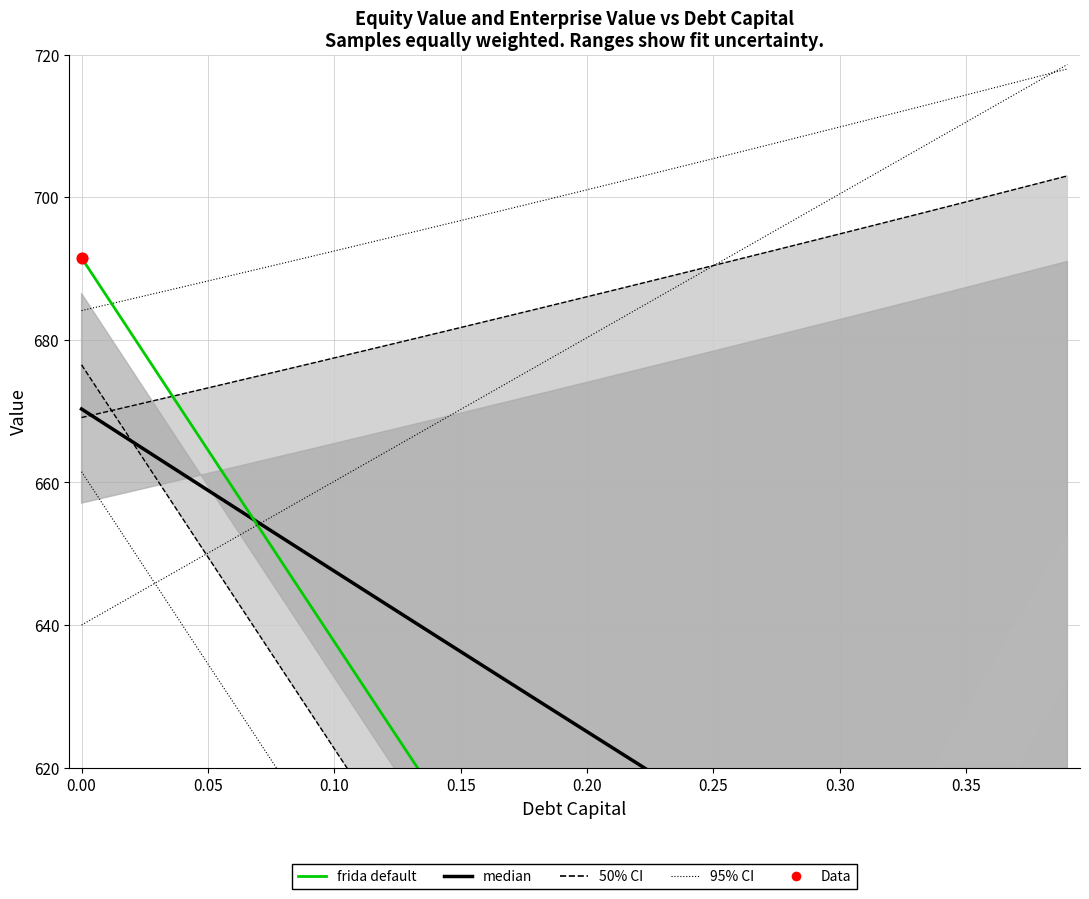

At how many categories does at least one series exceed 571?

40